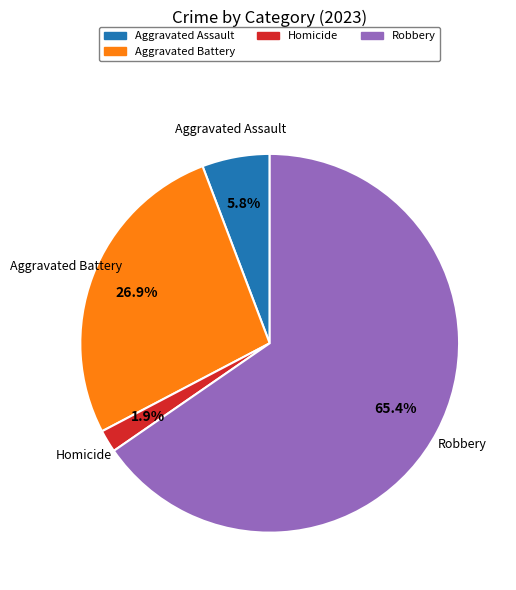

Is there a majority slice in this chart?

Yes